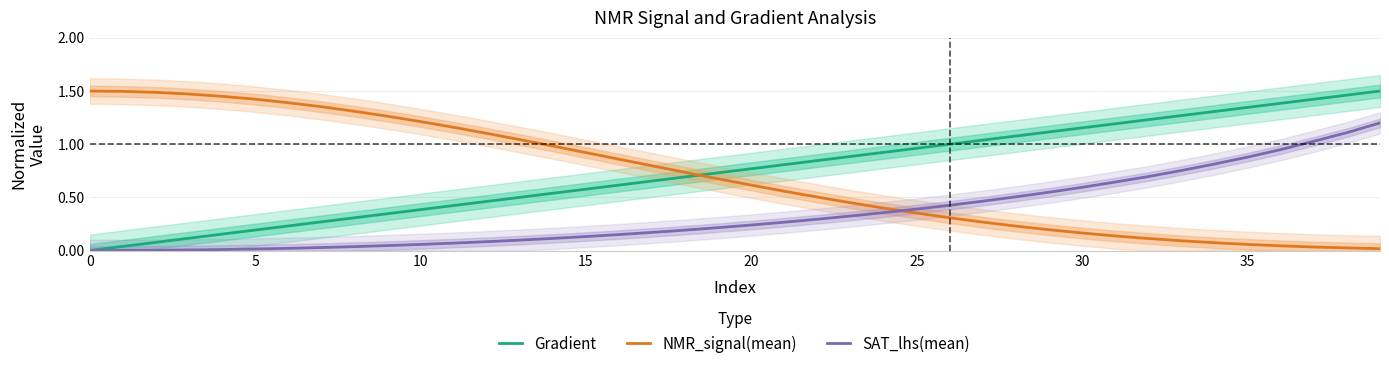

The SAT_lhs(mean) series shows 1.4 at 34. True or false?

False